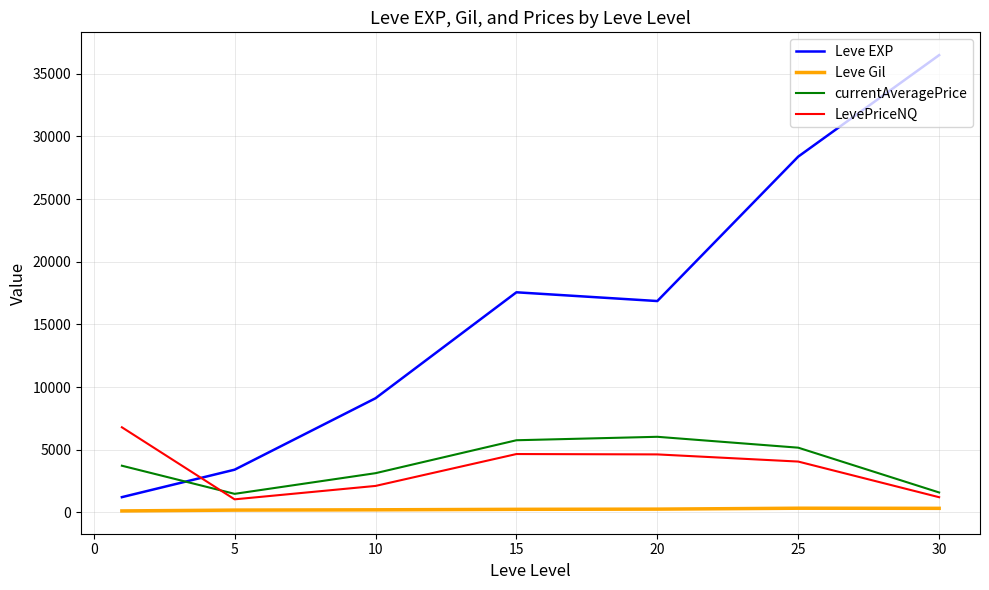

True or false: Leve Gil and LevePriceNQ cross at least once.

False